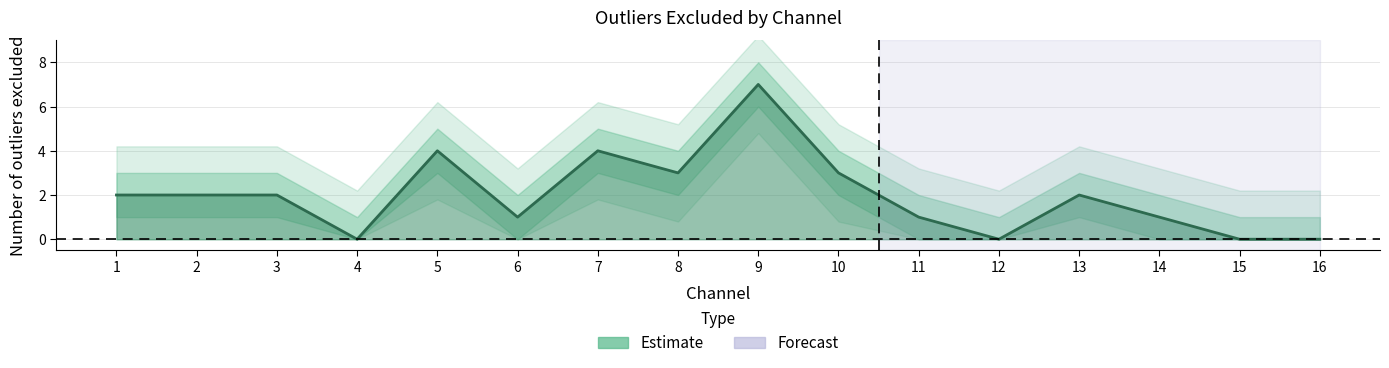

What is the sum of all values?

32